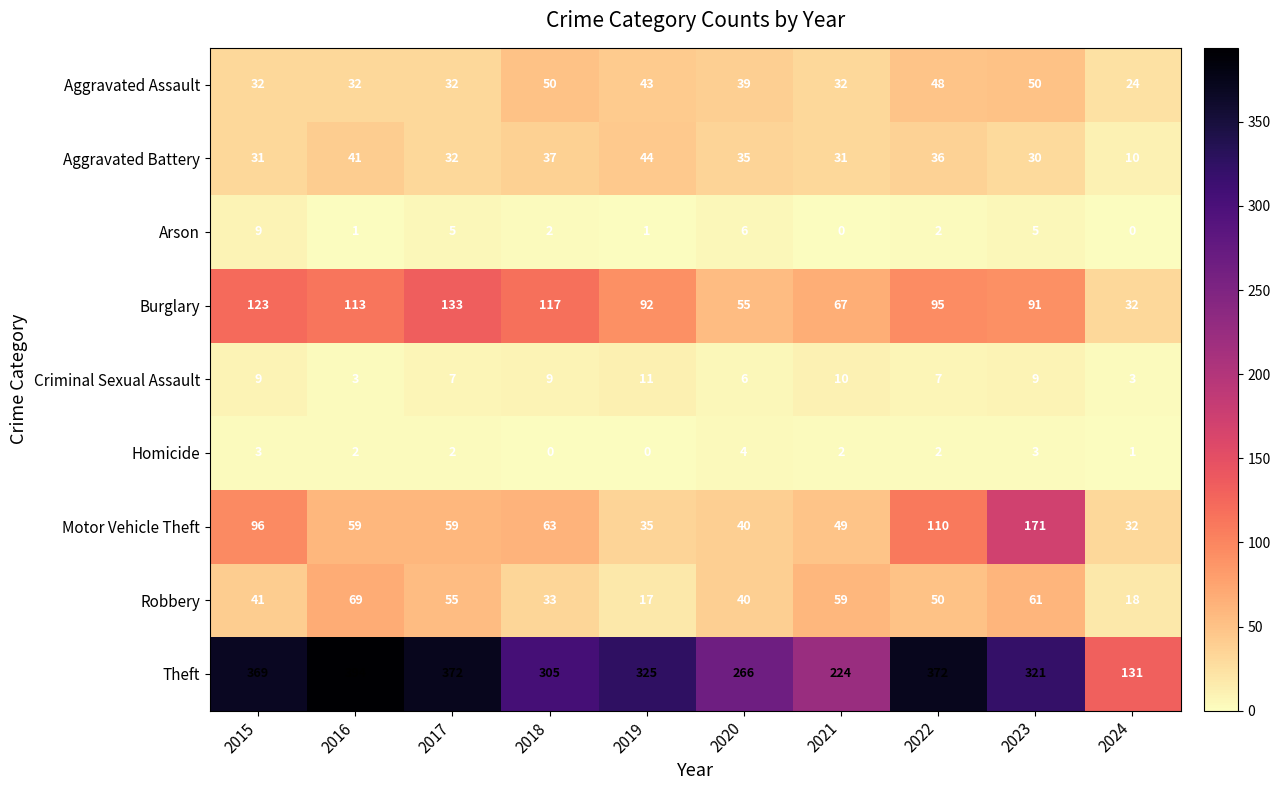

Read the Motor Vehicle Theft value at 2016, to the nearest 5.

60